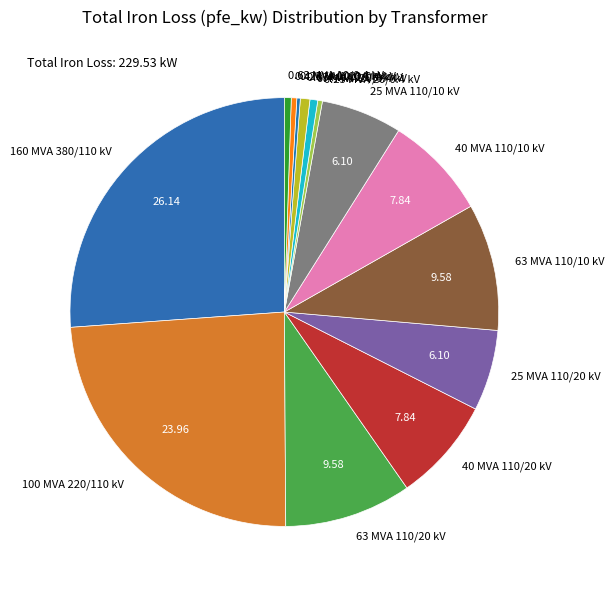

Is it true that 100 MVA 220/110 kV is 24% of the pie?

True